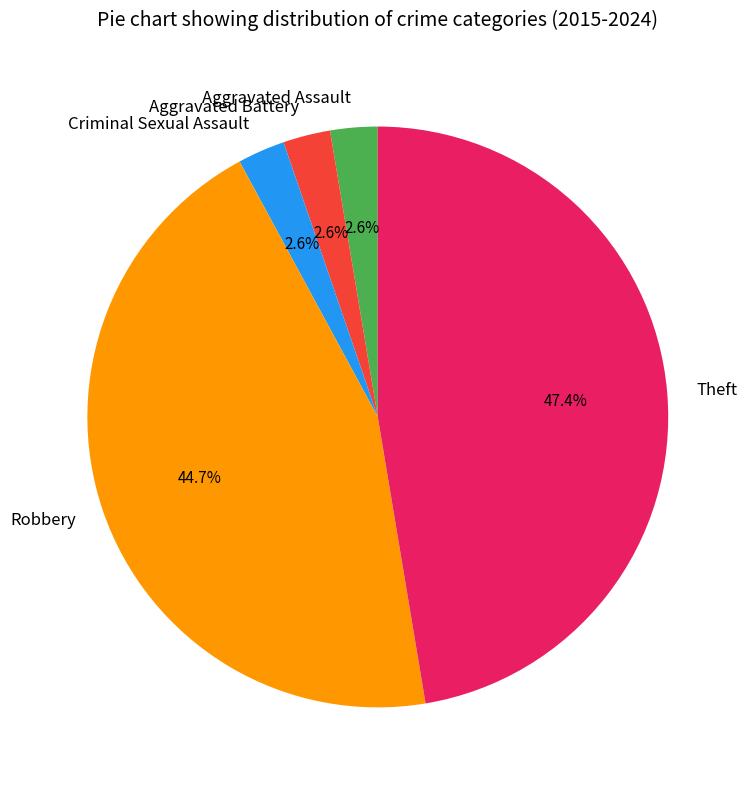

How much of the chart is everything except Criminal Sexual Assault?

97.4%